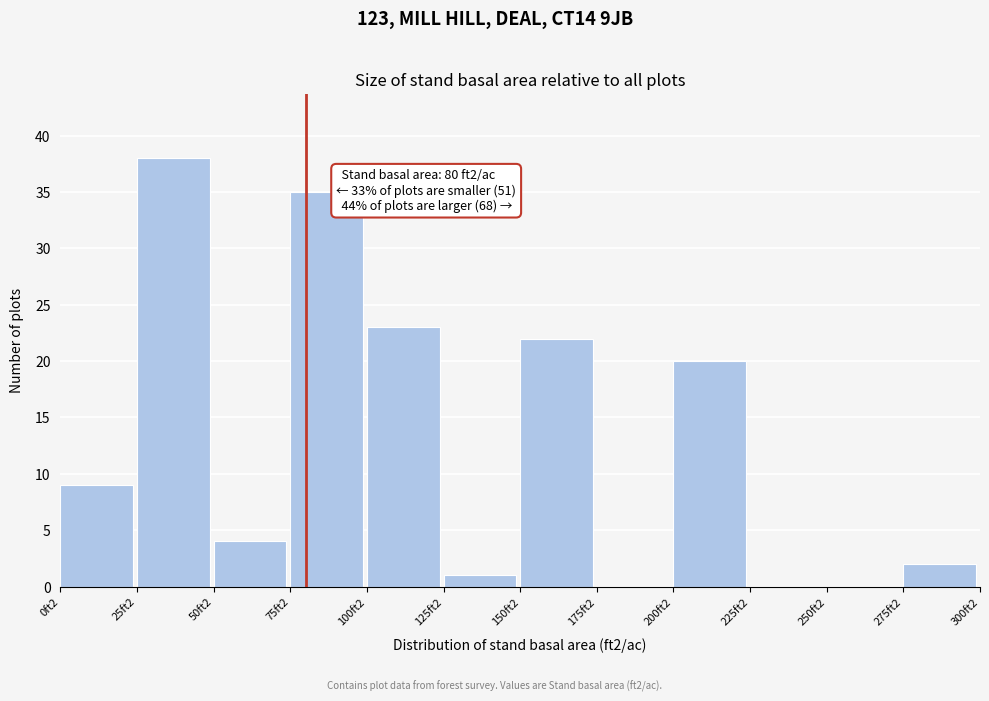

Reading right to left, extract all data points from this chart.

275ft2=2	250ft2=0	225ft2=0	200ft2=20	175ft2=0	150ft2=22	125ft2=1	100ft2=23	75ft2=35	50ft2=4	25ft2=38	0ft2=9